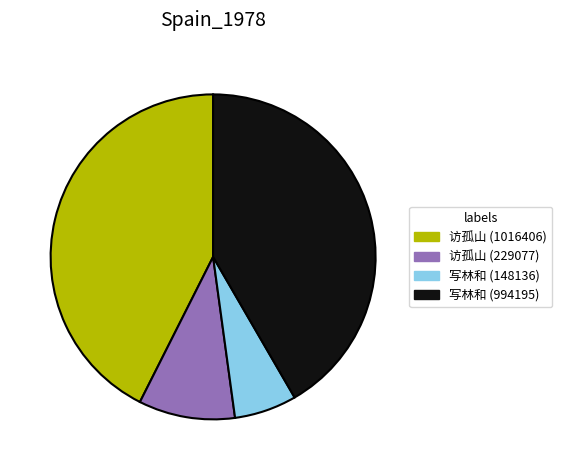

Is there any slice that represents more than half of the pie?

No